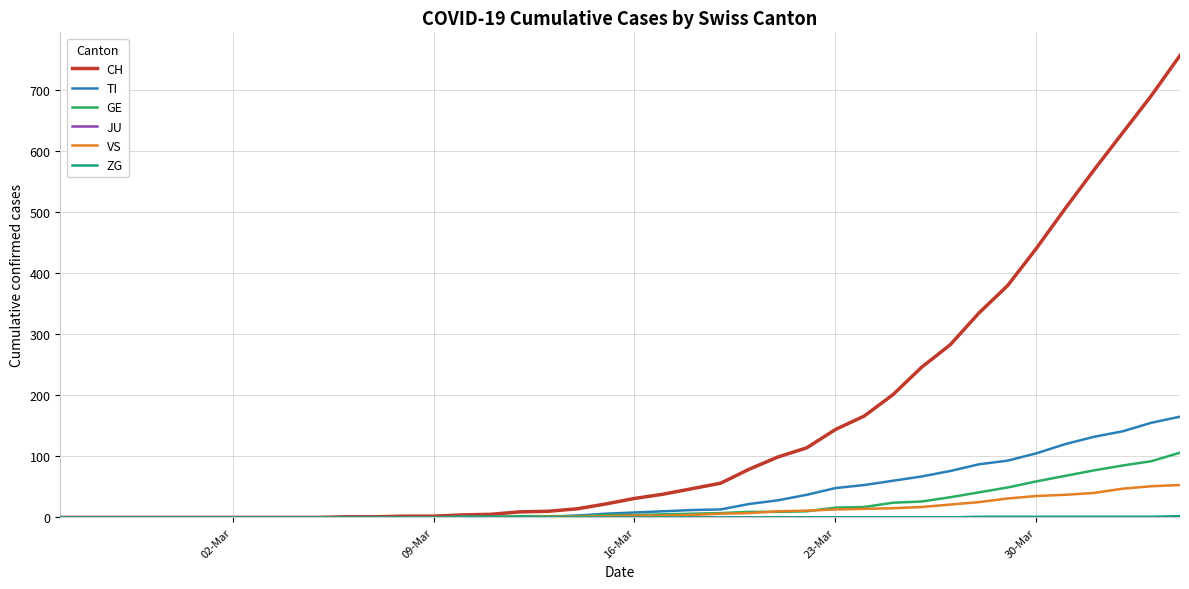

Which series has the largest total across all categories?

CH